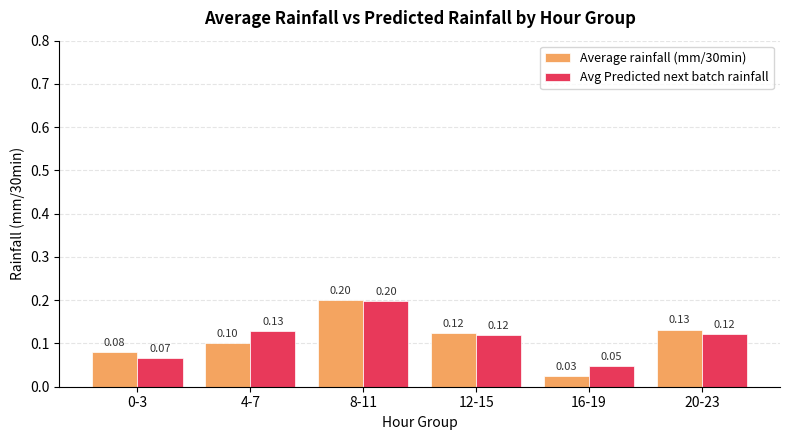

What is the value of the Avg Predicted next batch rainfall bar at the 3rd from the left?

0.2